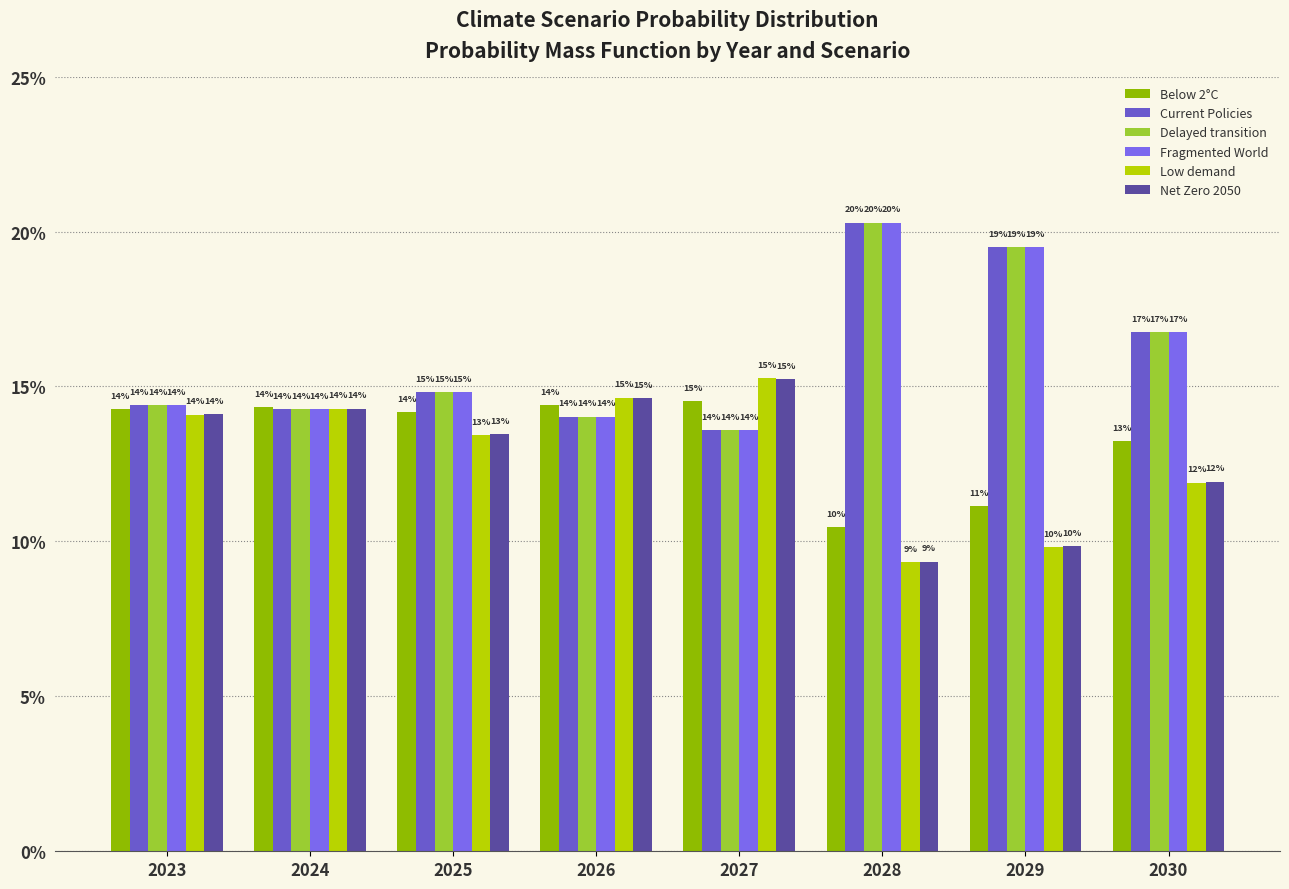

The value of Below 2°C at 2028 is 0.1. True or false?

True